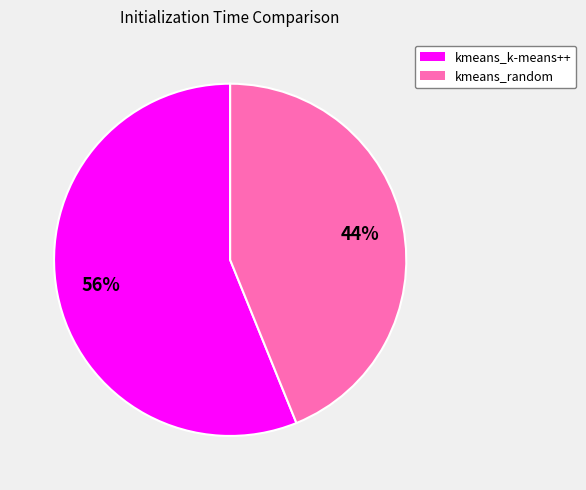

How many slices are in this pie chart?

2